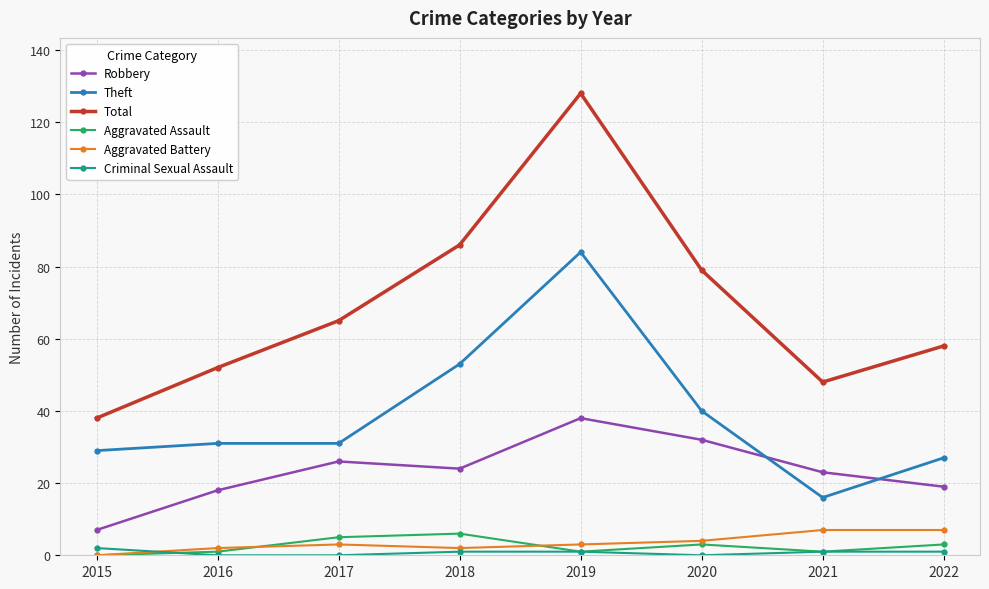

What is the difference between the second highest and second lowest values in the Aggravated Battery series?

5